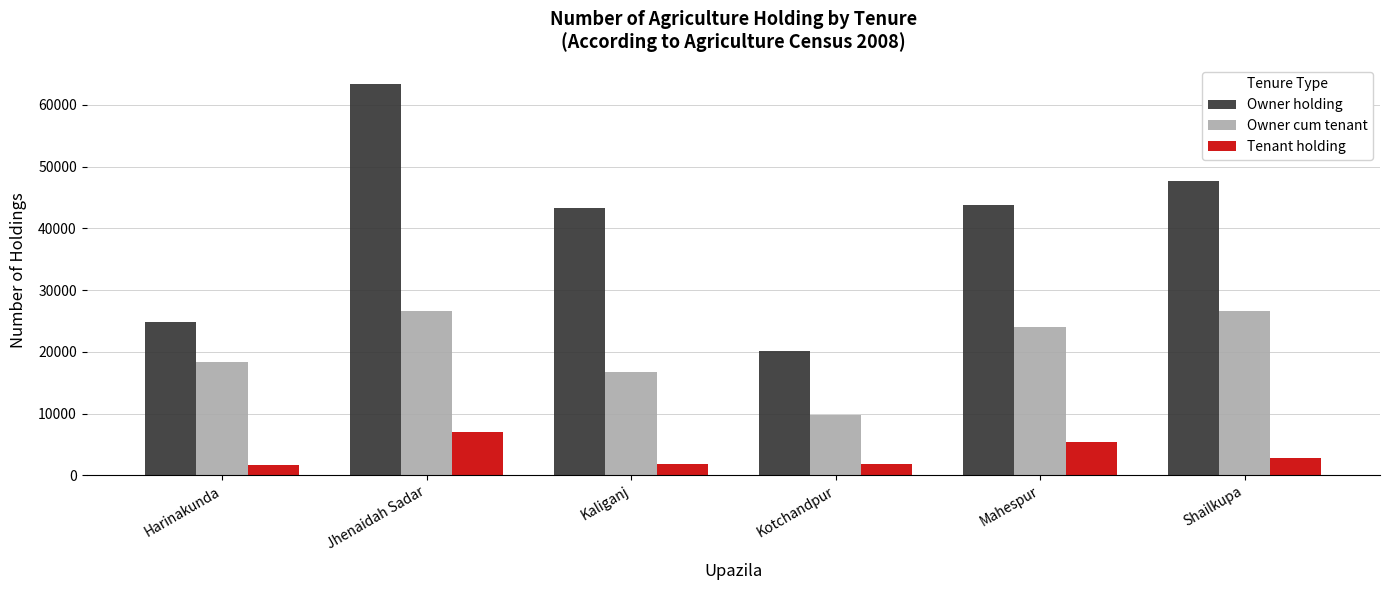

What are all the series names shown in the legend?

Owner holding, Owner cum tenant, Tenant holding